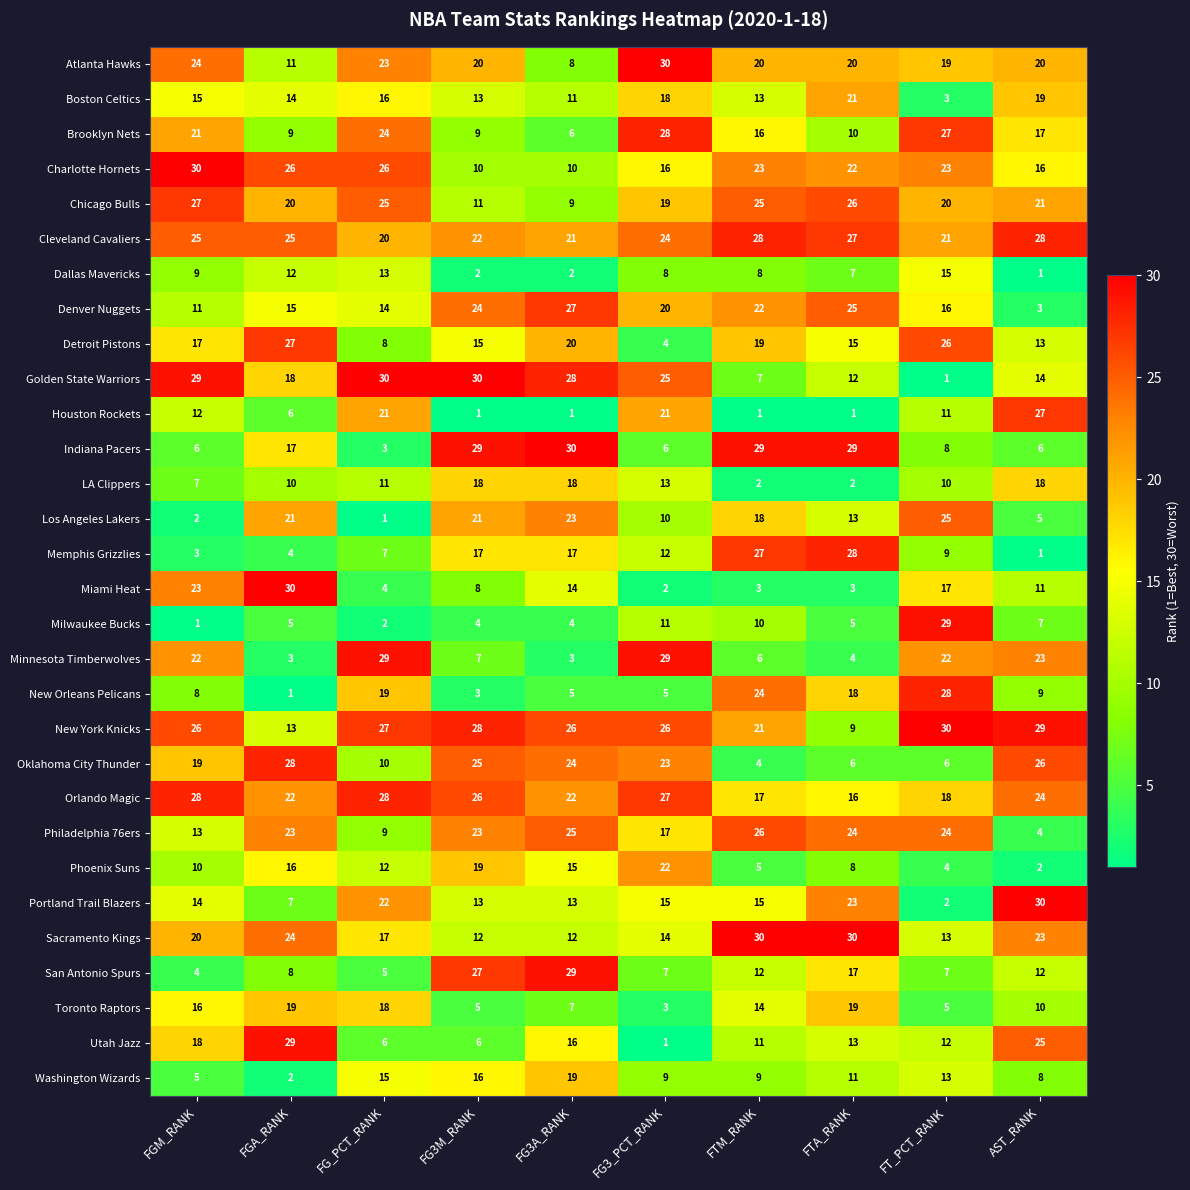

Rank the series at FG3A_RANK from lowest to highest value.

Houston Rockets, Dallas Mavericks, Minnesota Timberwolves, Milwaukee Bucks, New Orleans Pelicans, Brooklyn Nets, Toronto Raptors, Atlanta Hawks, Chicago Bulls, Charlotte Hornets, Boston Celtics, Sacramento Kings, Portland Trail Blazers, Miami Heat, Phoenix Suns, Utah Jazz, Memphis Grizzlies, LA Clippers, Washington Wizards, Detroit Pistons, Cleveland Cavaliers, Orlando Magic, Los Angeles Lakers, Oklahoma City Thunder, Philadelphia 76ers, New York Knicks, Denver Nuggets, Golden State Warriors, San Antonio Spurs, Indiana Pacers